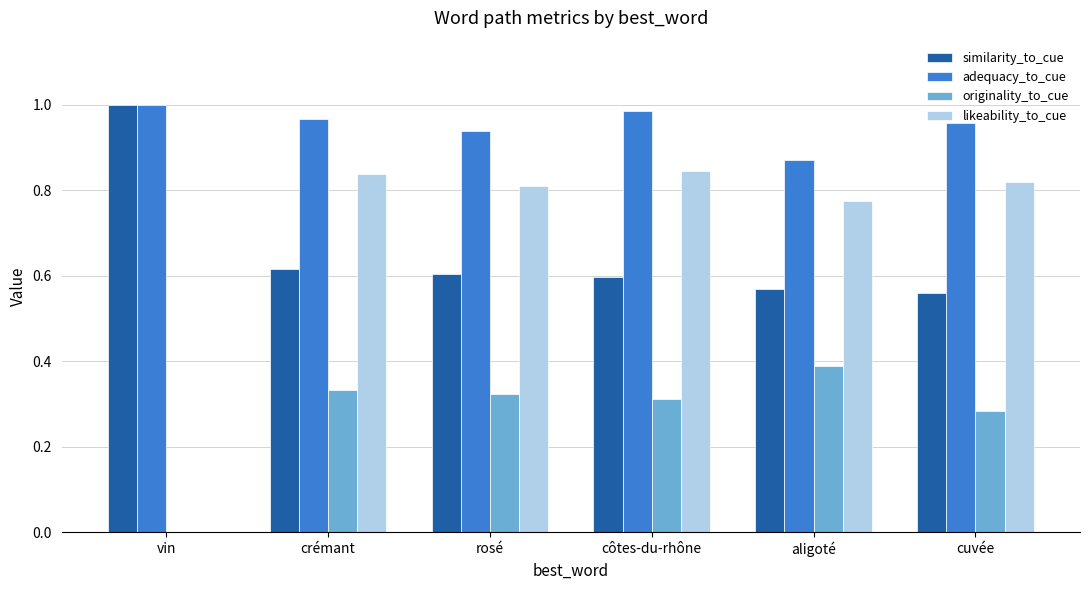

What are all the series names shown in the legend?

similarity_to_cue, adequacy_to_cue, originality_to_cue, likeability_to_cue